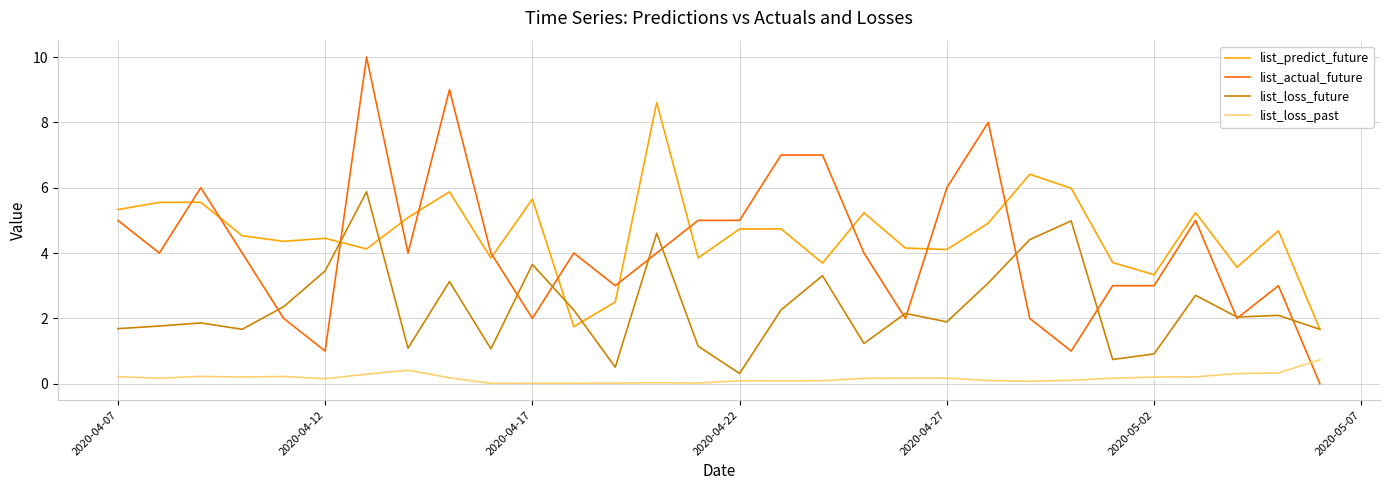

Rank the series by their maximum value, from lowest to highest.

list_loss_past, list_loss_future, list_predict_future, list_actual_future